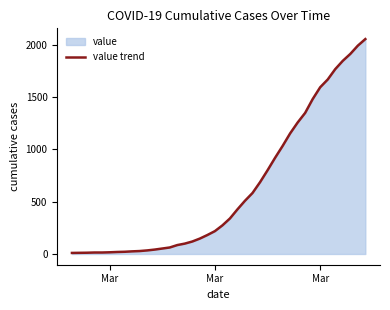

True or false: the data has more than 2 interior local peaks.

False